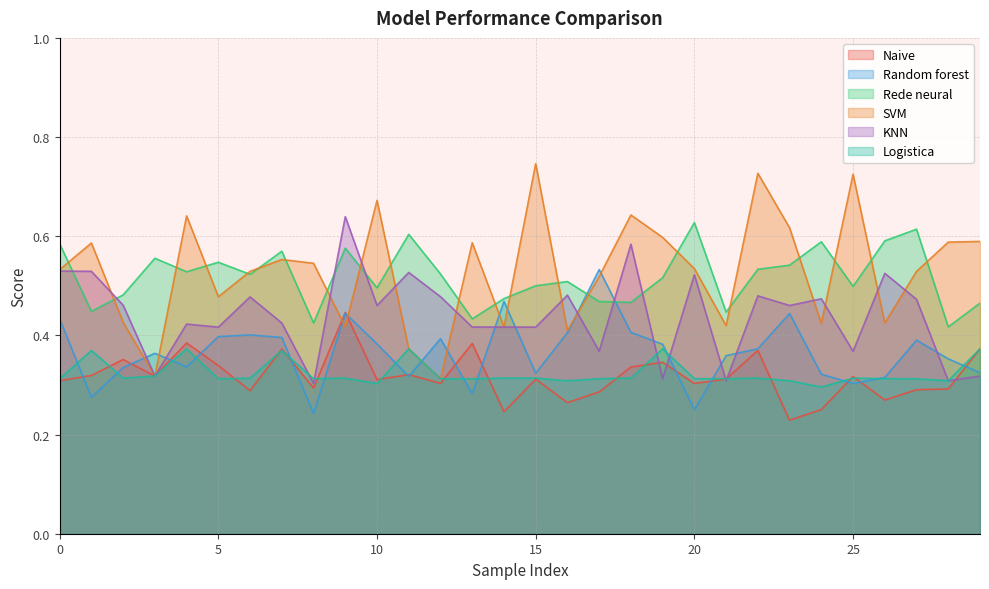

Which series has the widest spread of values?

SVM